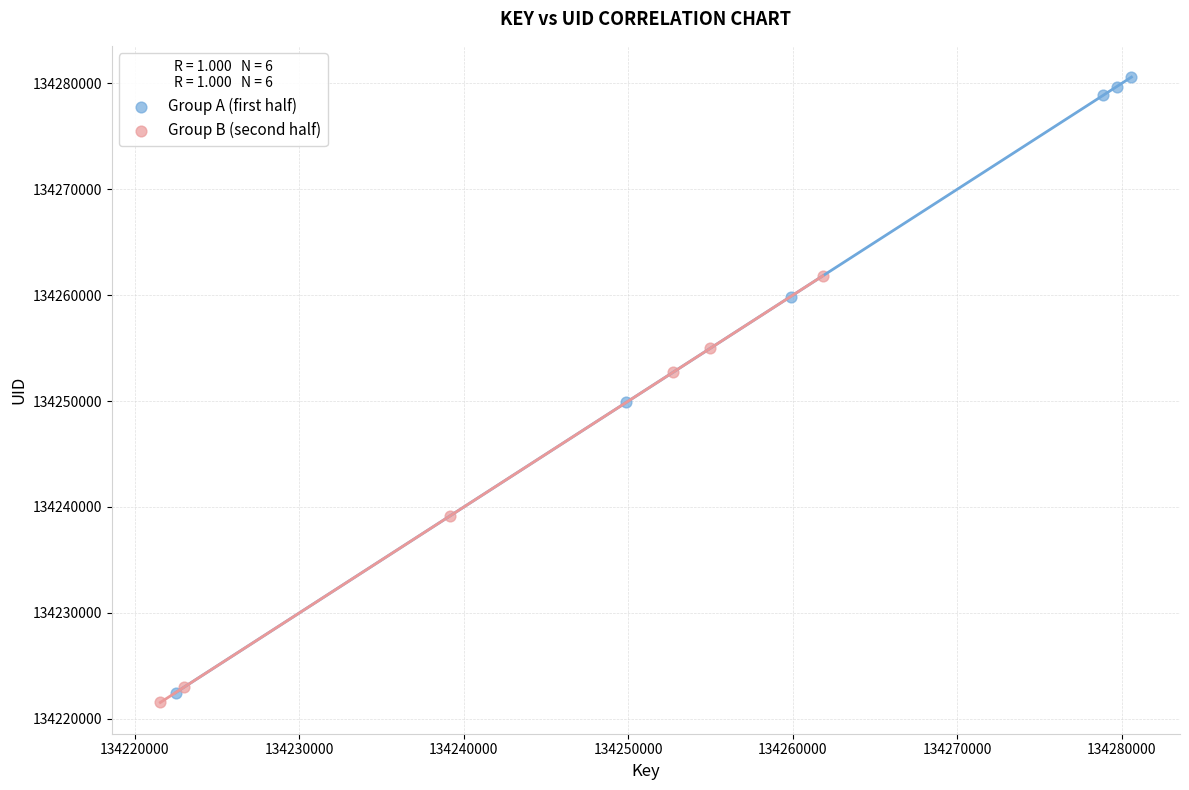

What are all the series names shown in the legend?

Group A (first half), Group B (second half)